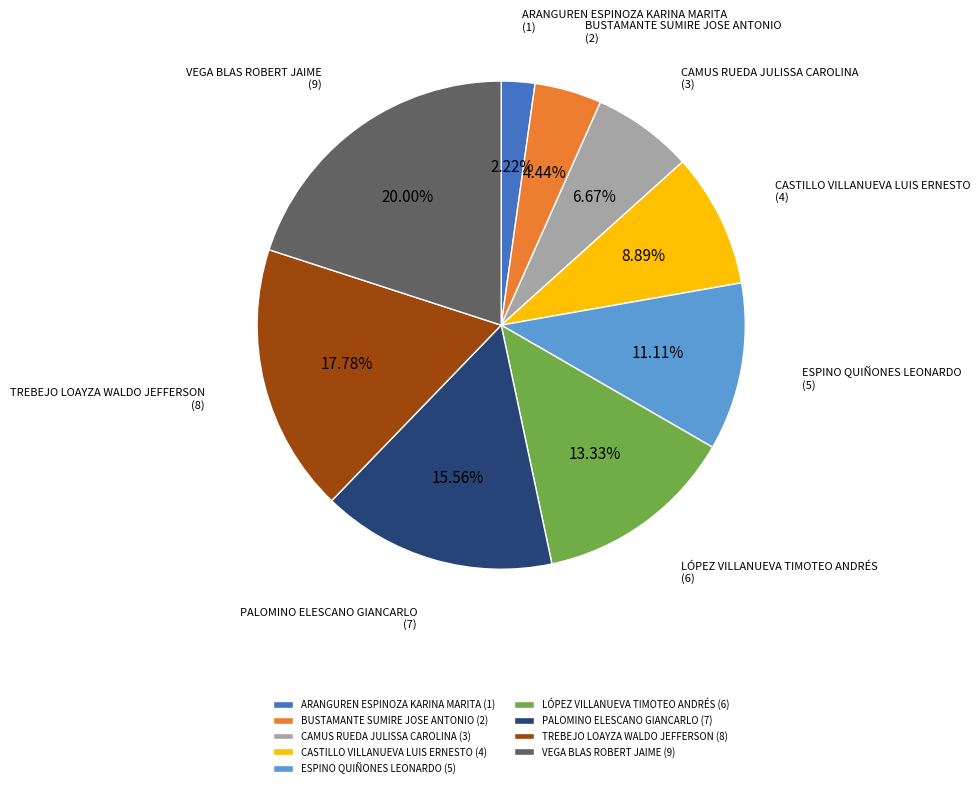

Count the number of slices in the pie.

9